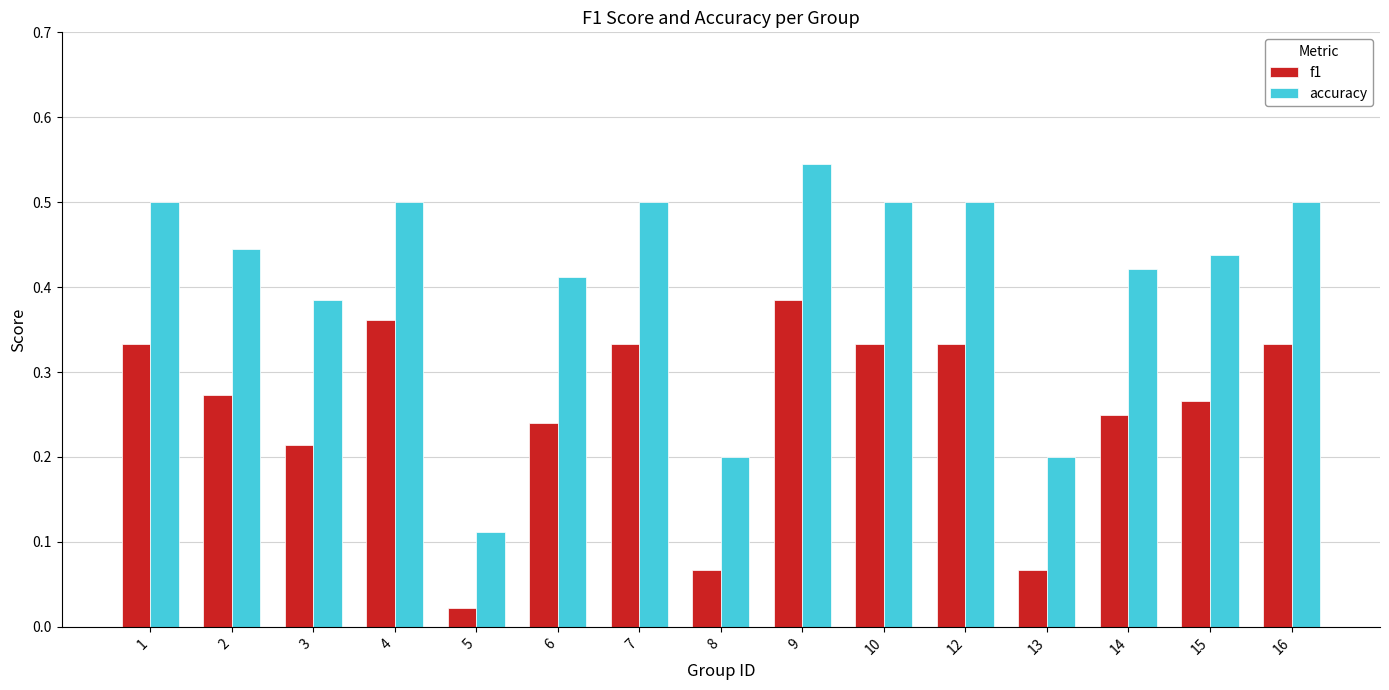

Which series has the largest range (max minus min)?

accuracy